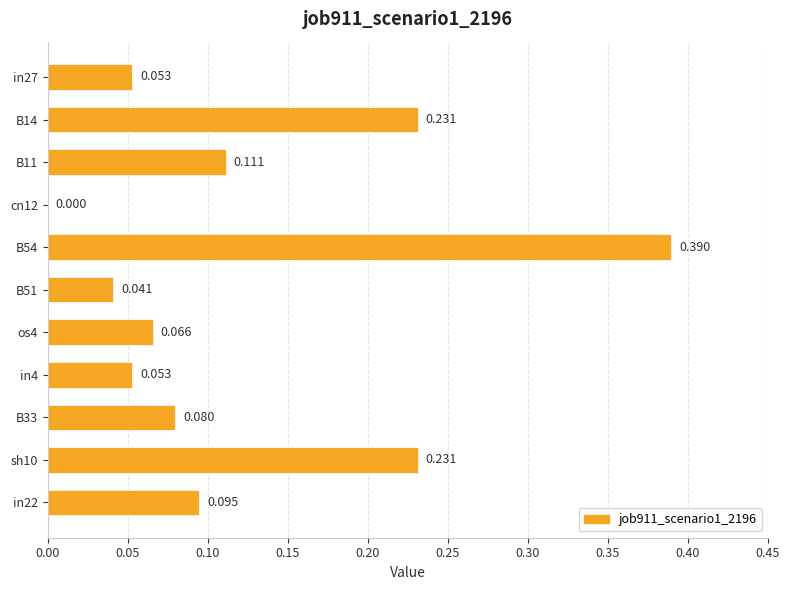

Count the values in the range 0 to 1.

11